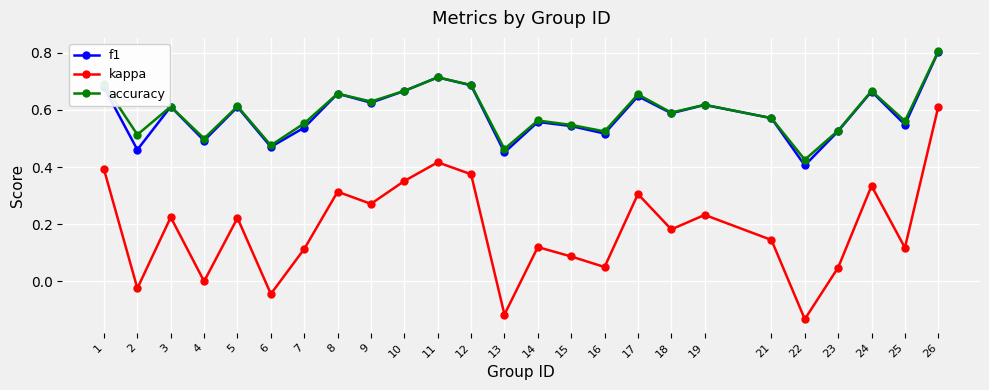

At 2, list the series in order from largest to smallest.

accuracy, f1, kappa